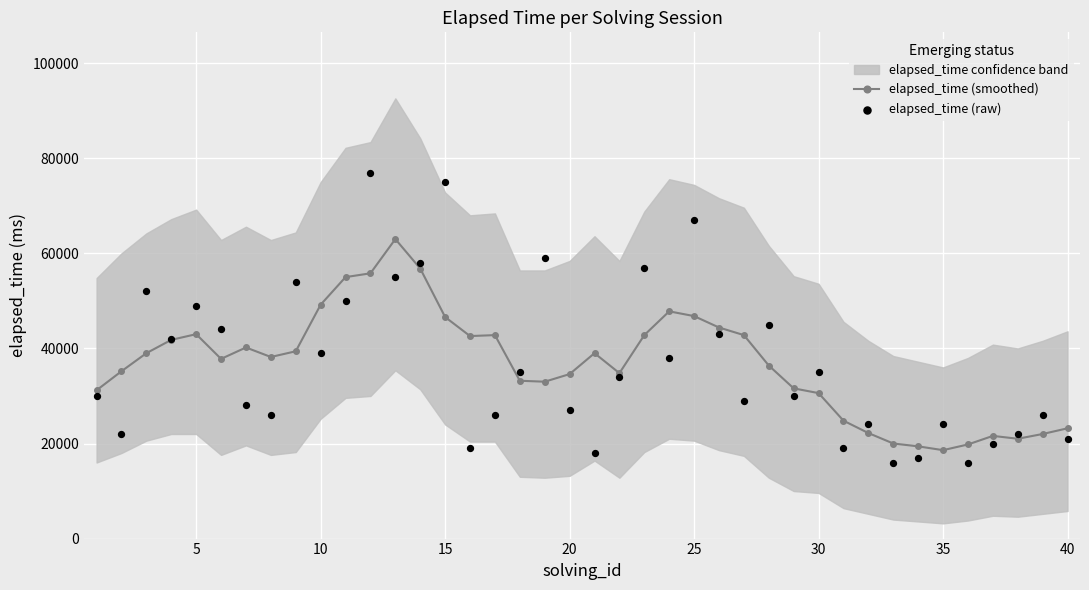

What is the minimum value for elapsed_time (smoothed)?

18600